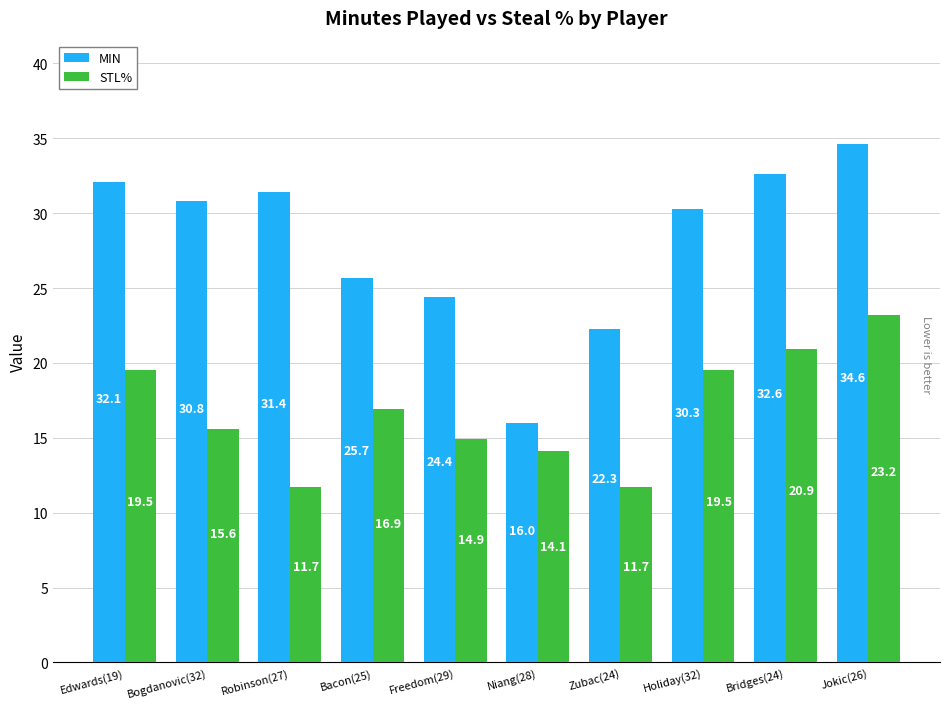

How many bars are there in each group?

2